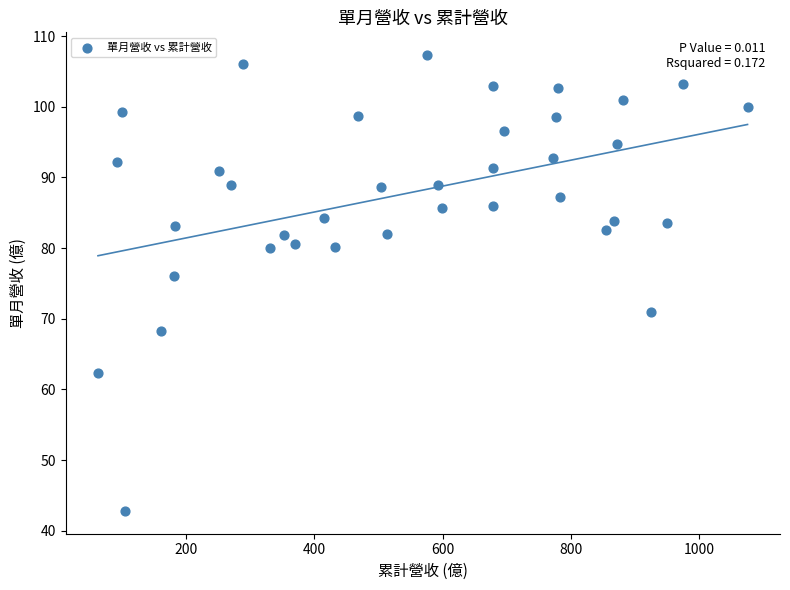

What Y value in the scatter plot is closest to 75?

76.0